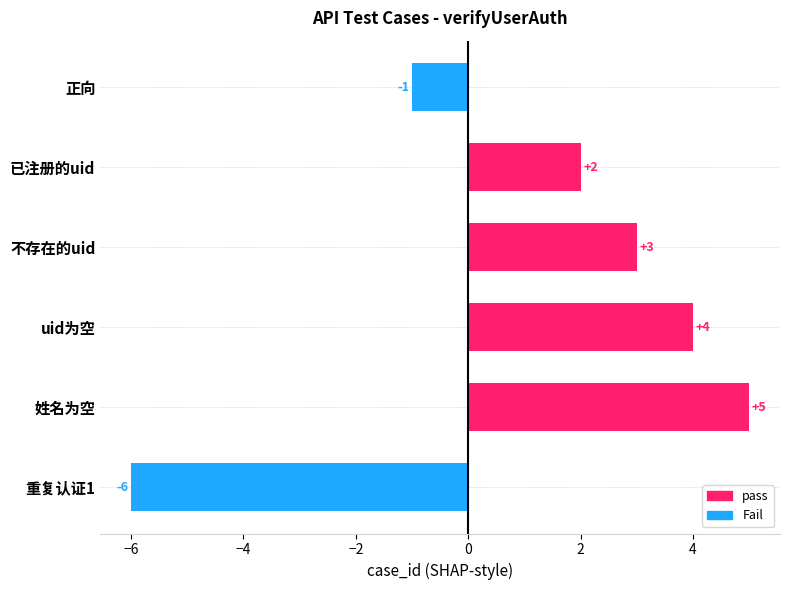

List the labels in order of value, largest first.

姓名为空, uid为空, 不存在的uid, 已注册的uid, 正向, 重复认证1